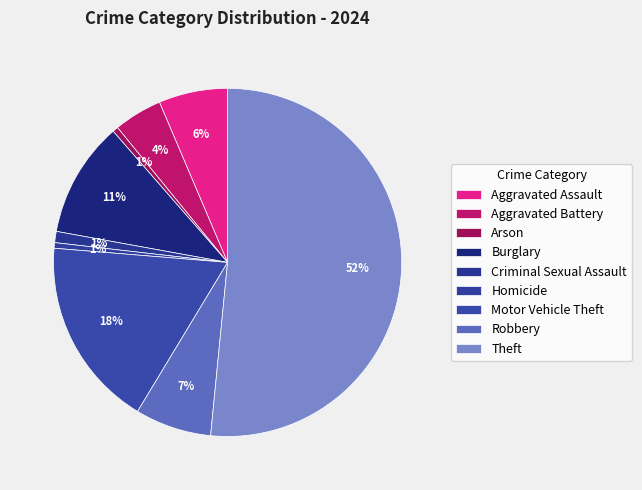

To the nearest percent, what is the difference between the largest and smallest slice percentages?

51%